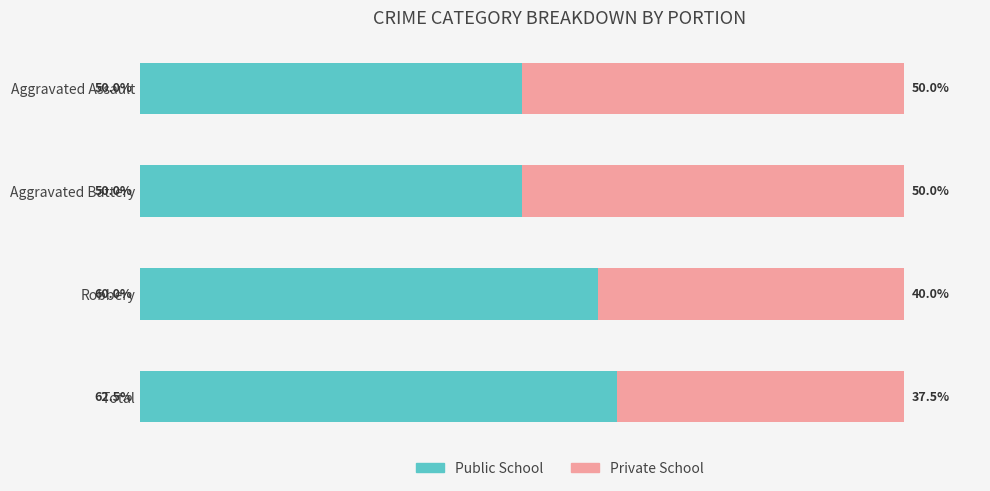

What are all the series names shown in the legend?

Public School, Private School